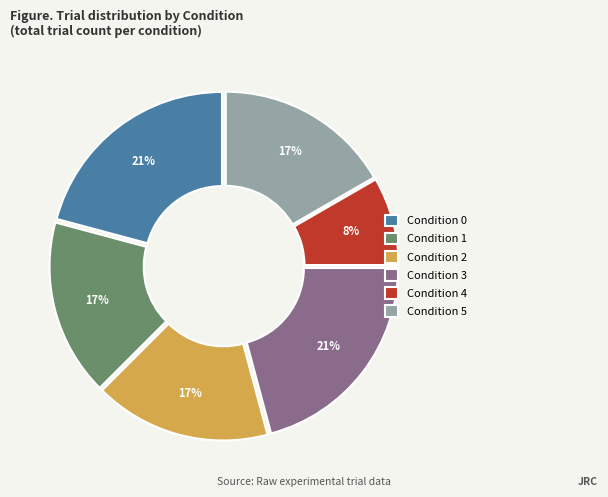

Is Condition 1 the majority of the pie?

No